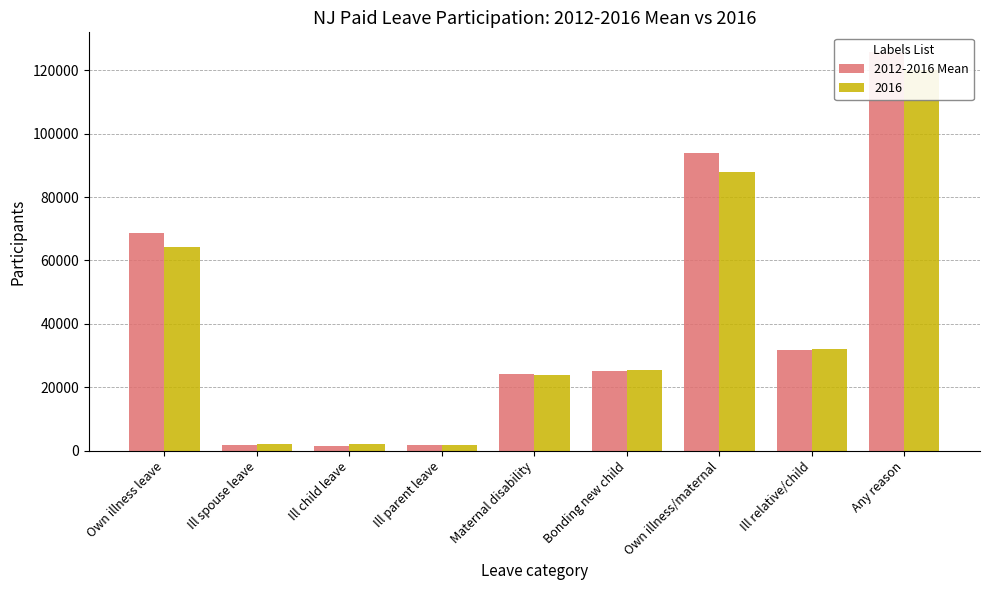

What is the average value?

41593.8